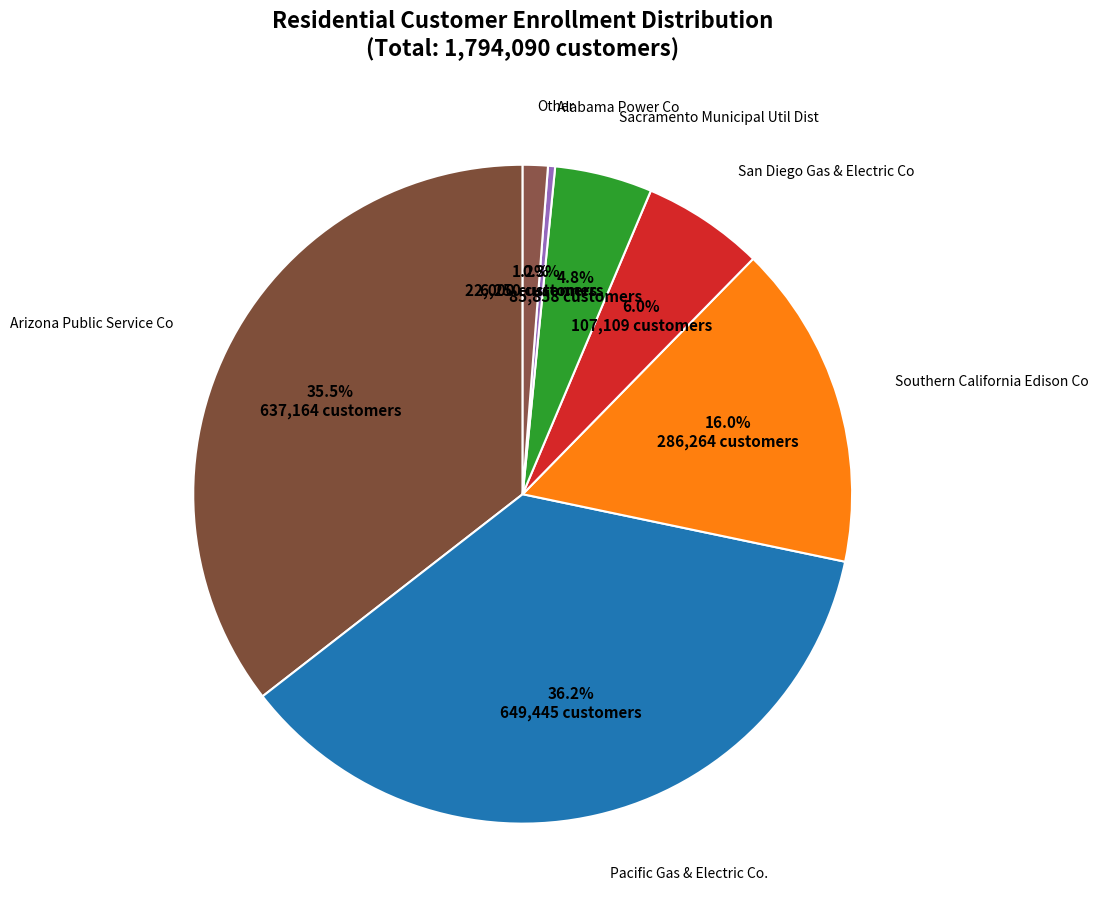

What percentage is NOT represented by Pacific Gas & Electric Co.?

63.8%